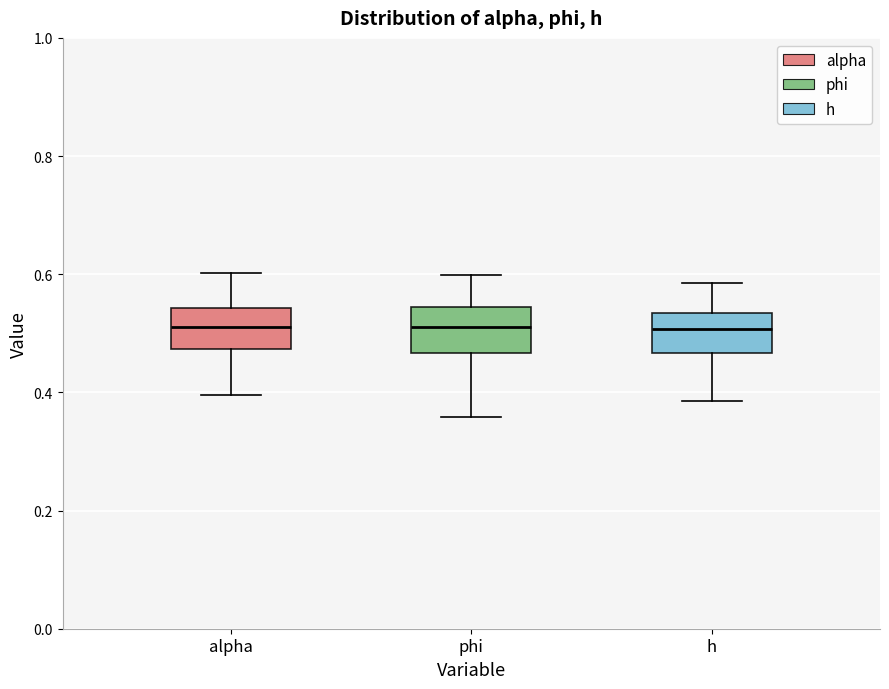

Reading left to right, read every box against the y-axis: the position of its median line, the range the box covers, and the ends of its whiskers. The values are not printed on the chart, so give them approximately, as read against the axis.

alpha: median 0.52, box 0.48 to 0.54, whiskers 0.40 to 0.60
phi: median 0.52, box 0.46 to 0.54, whiskers 0.36 to 0.60
h: median 0.50, box 0.46 to 0.54, whiskers 0.38 to 0.58